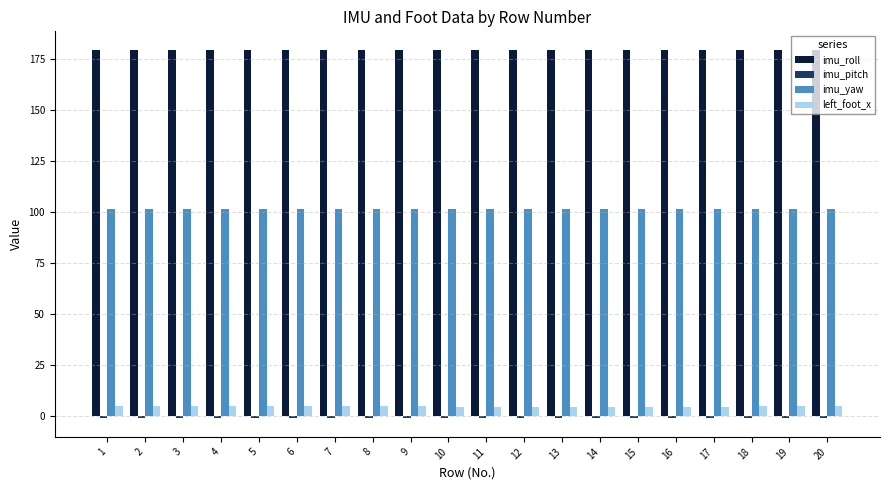

What is the difference between the maximum and minimum values in the left_foot_x series?

0.3